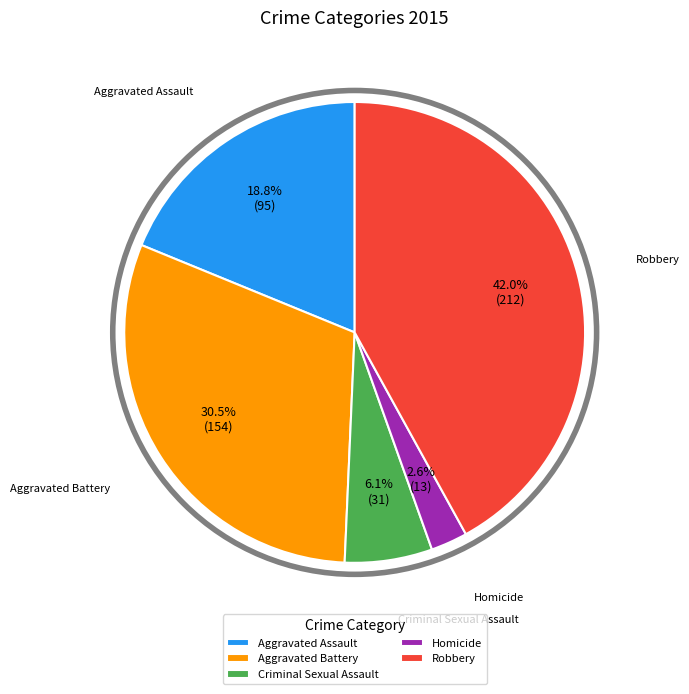

How much of the chart is everything except Criminal Sexual Assault?

93.9%